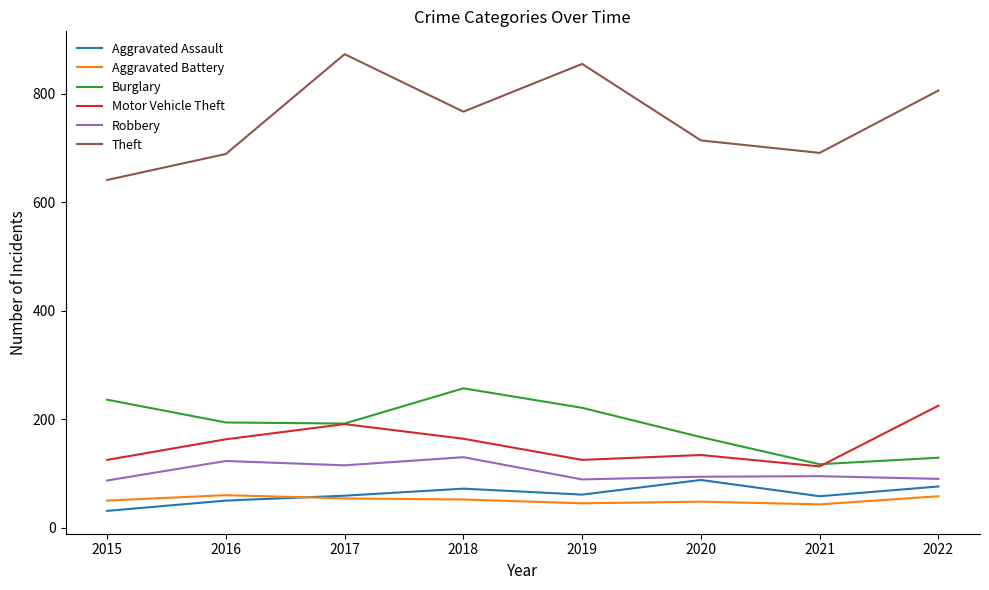

Which category has the lowest value in the Theft series?

2015